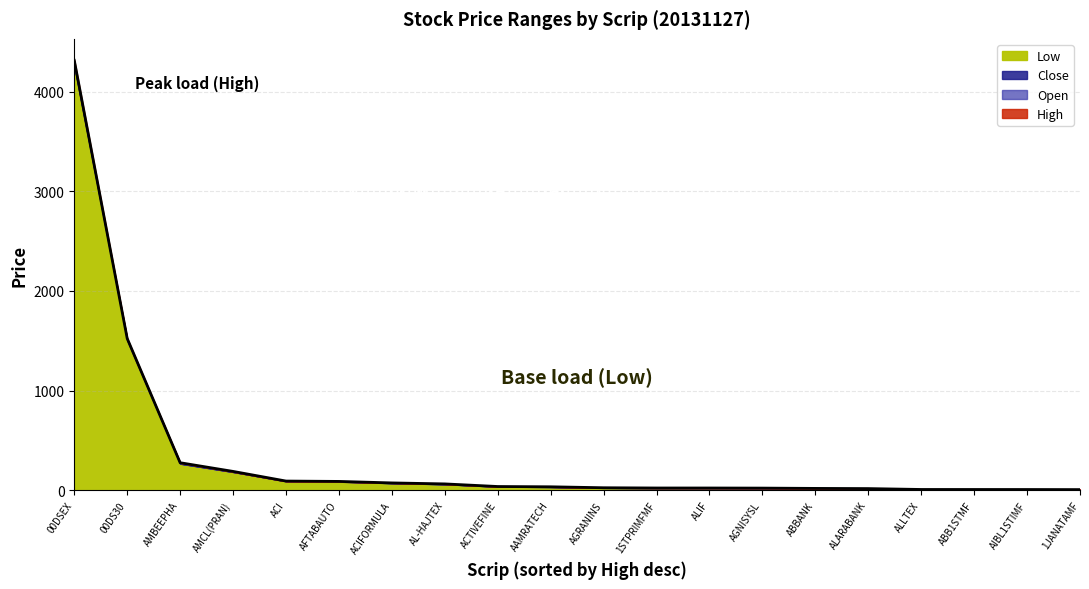

At which category does Open reach its first local valley?

1JANATAMF